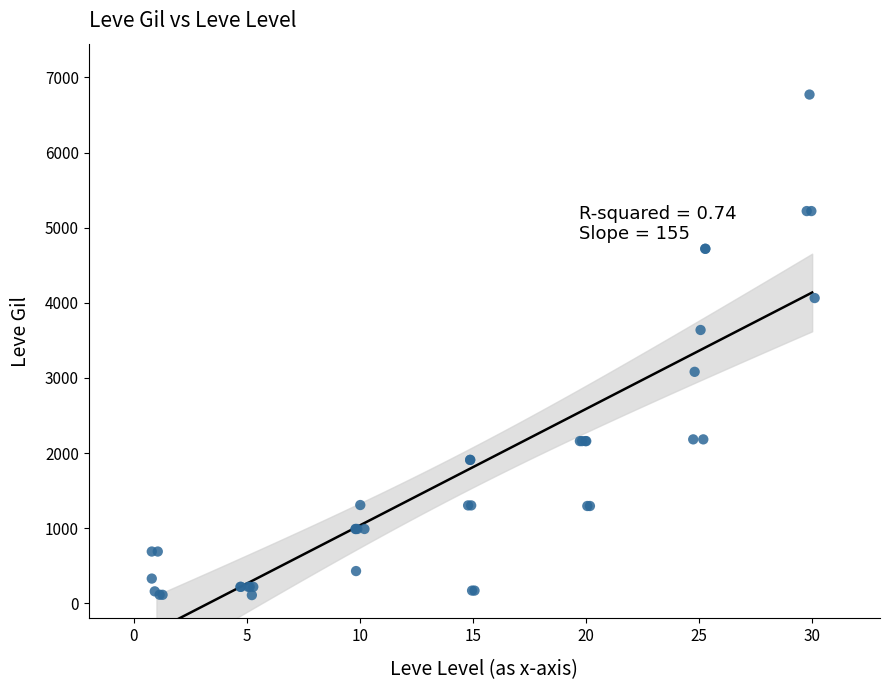

What Y value in the scatter plot is closest to 3441?

3639